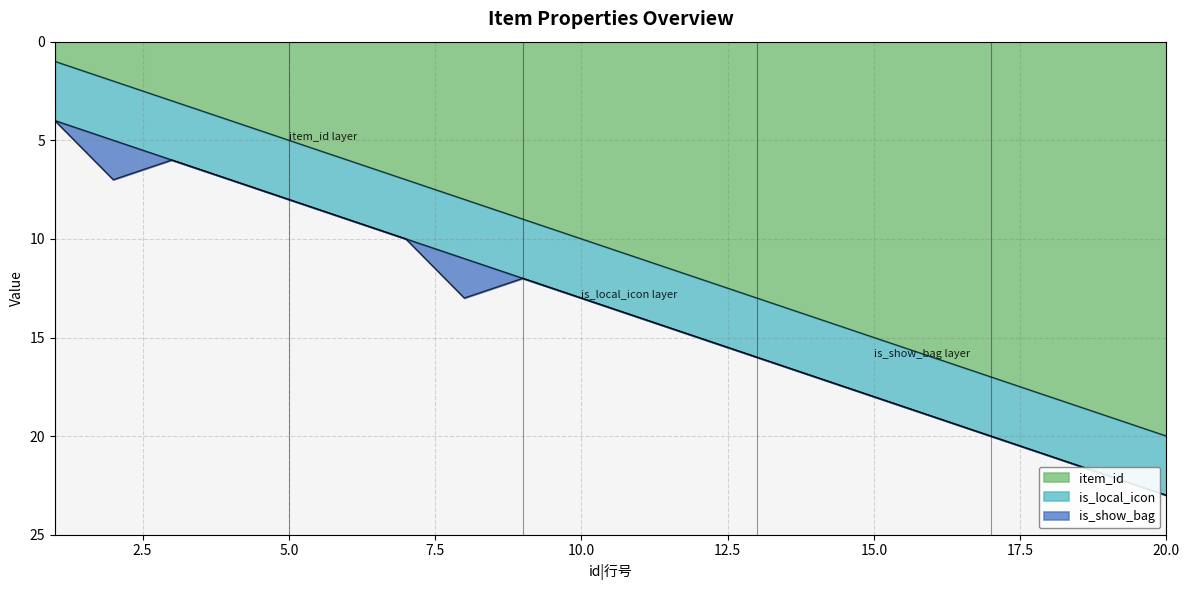

Between 1 and 15, which series saw the biggest shift?

item_id